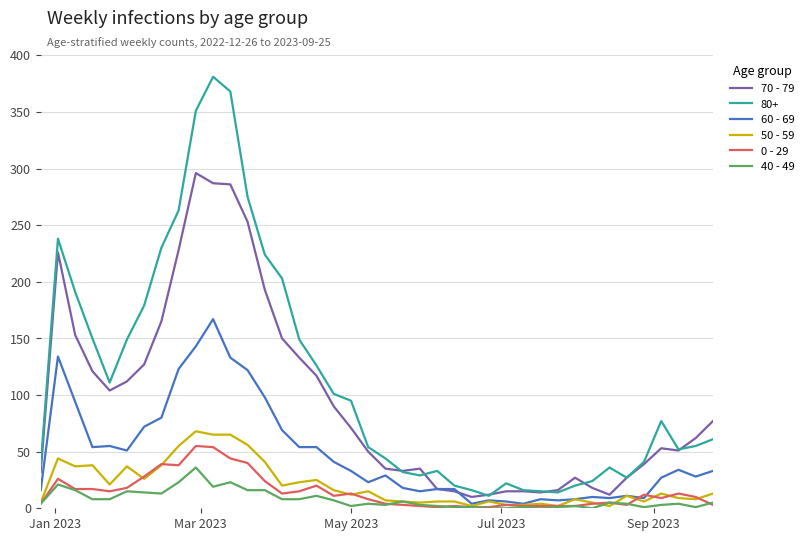

Which series has the largest total across all categories?

80+